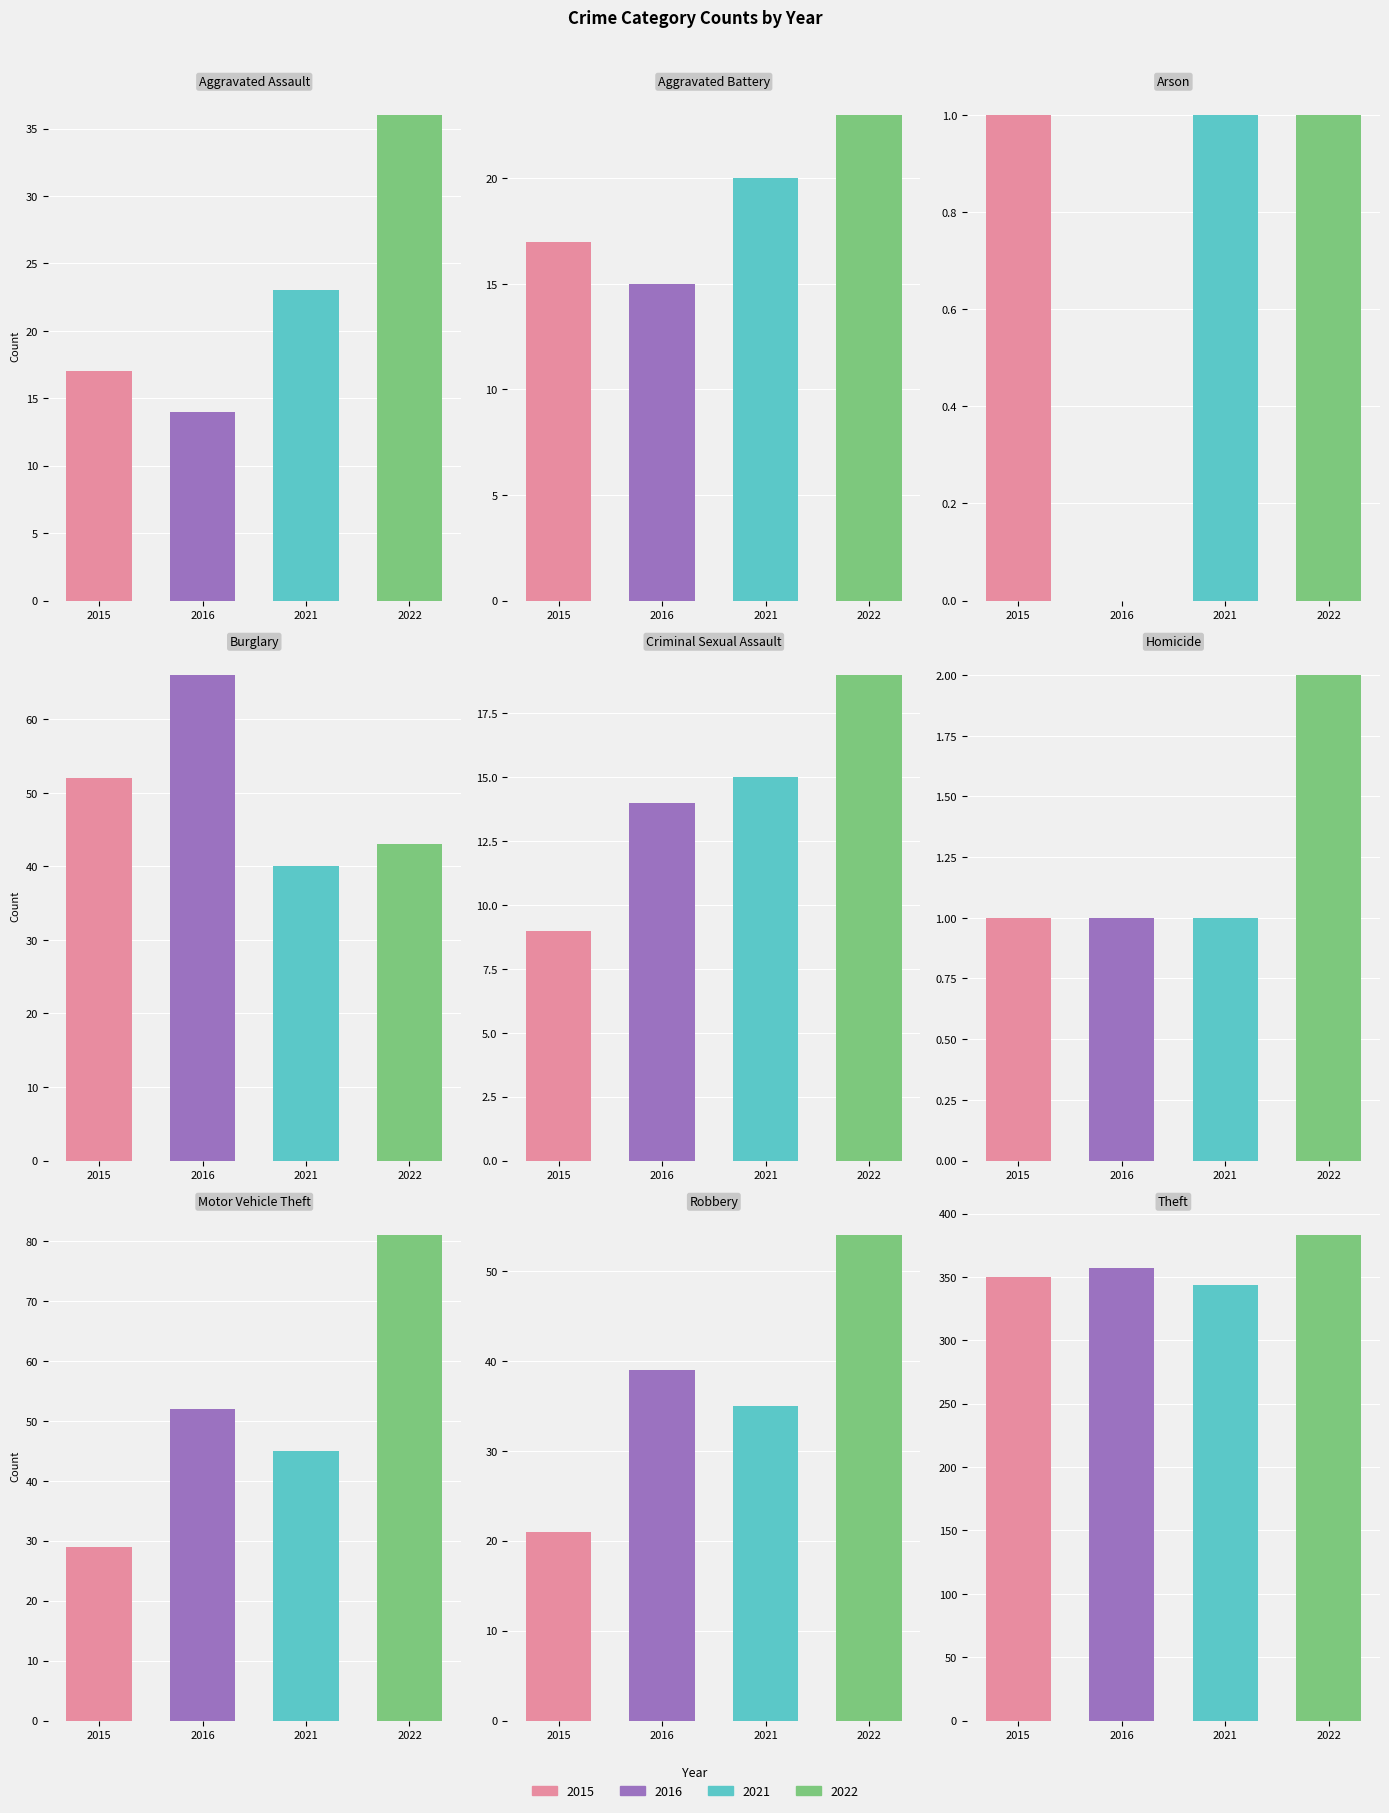

Which has a higher value, Aggravated Battery or Arson?

Aggravated Battery